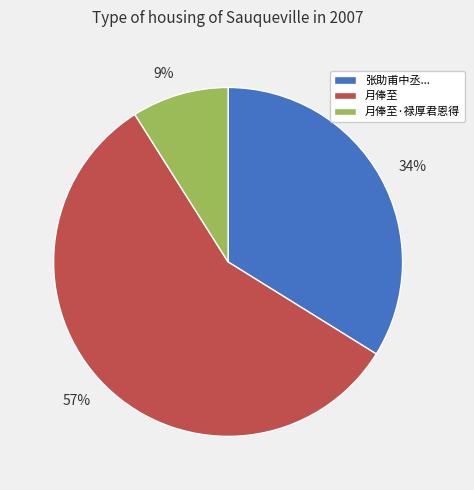

The 月俸至 slice represents 57% of the pie. True or false?

True